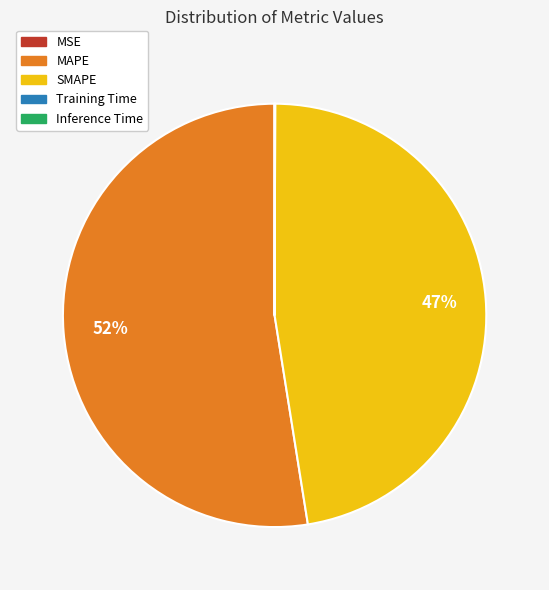

Is there any slice that represents more than half of the pie?

Yes